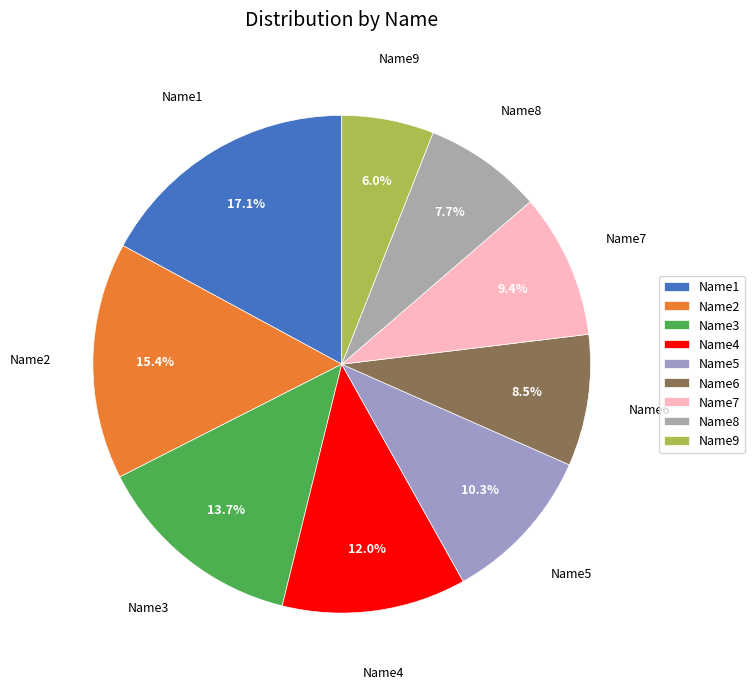

To the nearest percent, what percentage of the pie is Name3?

14%